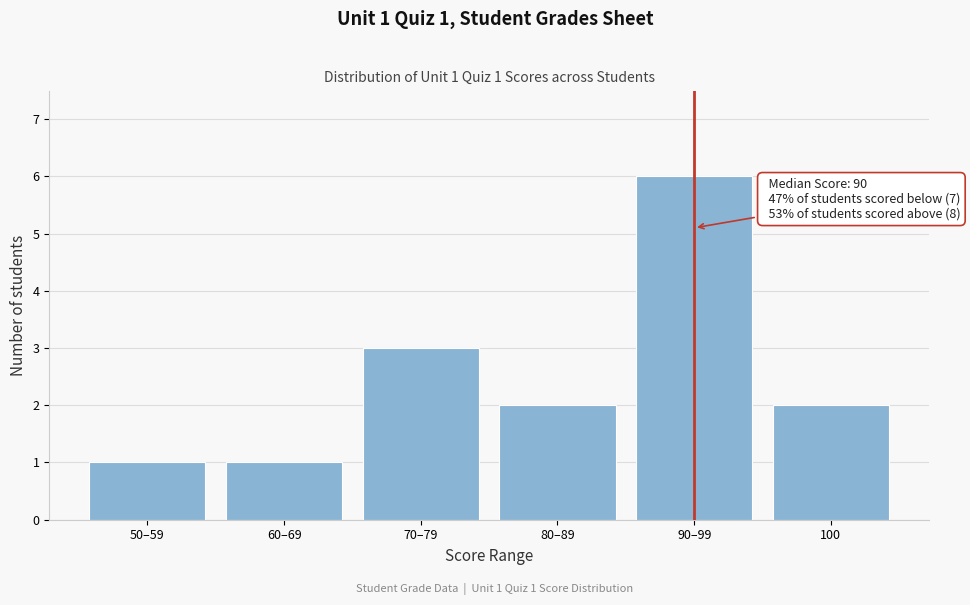

Reading left to right, extract all data points from this chart.

1	1	3	2	6	2